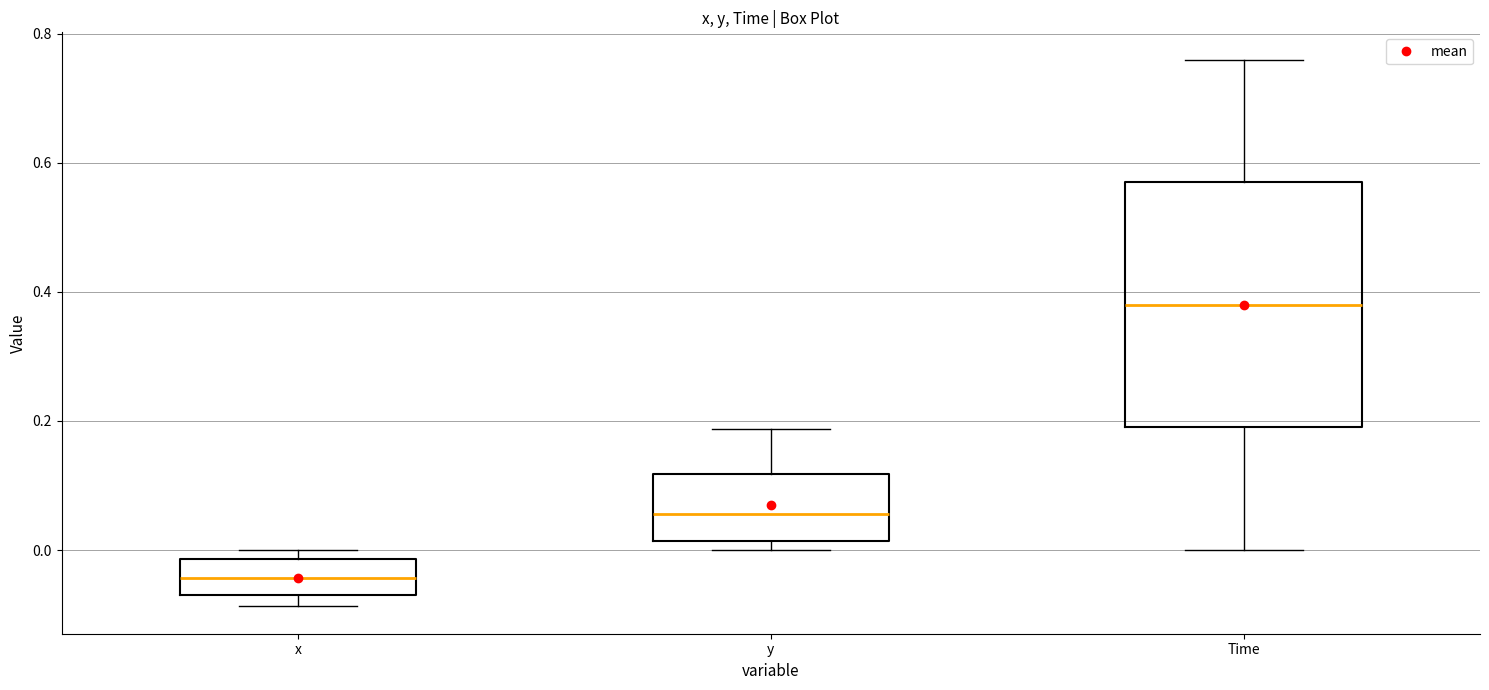

Reading left to right, transcribe this box plot: for each box, give where its median line is, the range the box spans, and where its two whiskers end, as read against the y-axis. The values are not printed on the chart, so give them approximately, as read against the axis.

x: median -0.04, box -0.08 to -0.02, whiskers -0.08 (just below the box's lower edge) to 0.00
y: median 0.06, box 0.02 to 0.12, whiskers 0.00 to 0.18
Time: median 0.38, box 0.20 to 0.58, whiskers 0.00 to 0.76